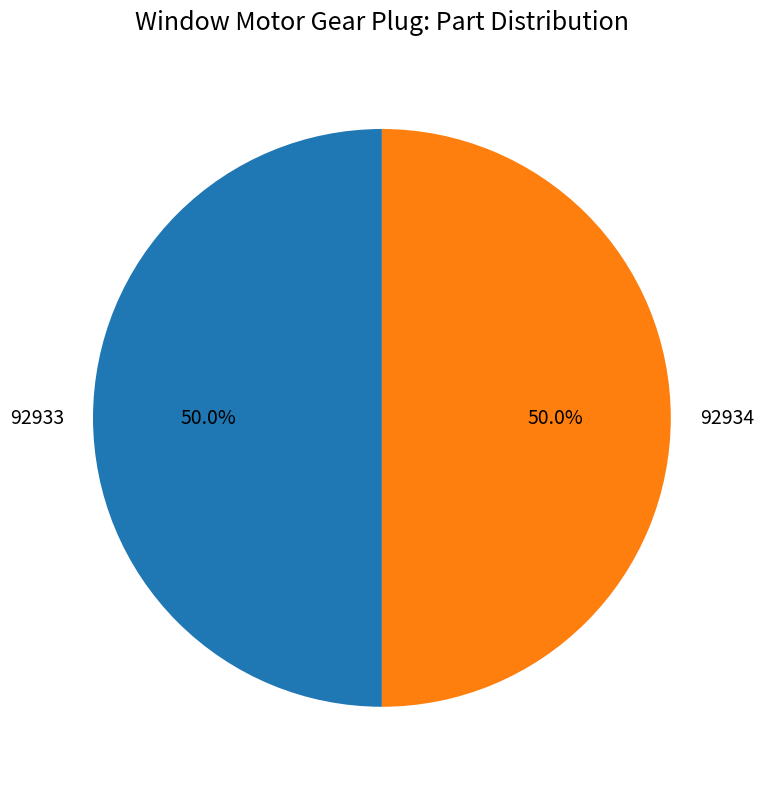

How many slices are in this pie chart?

2